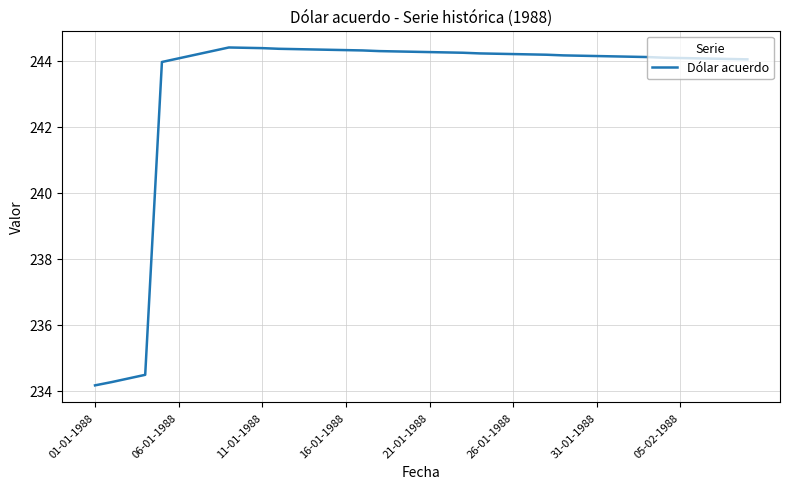

What is the maximum value shown in the chart?

244.4